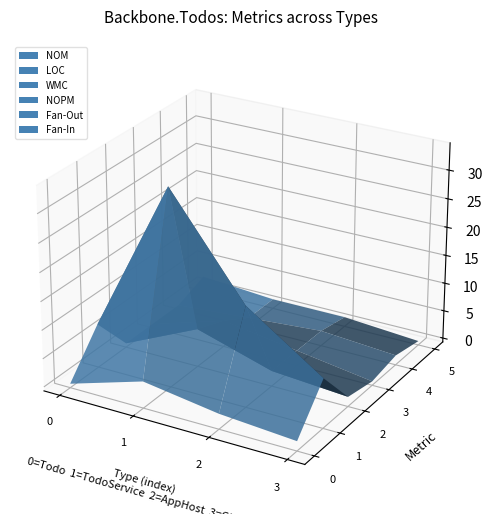

Reading left to right, list all the values displayed in this chart.

NOM: 0	4	2	1
LOC: 7	34	17	8
WMC: 0	6	2	1
NOPM: 0	4	2	0
Fan-Out: 0	1	2	1
Fan-In: 2	1	1	0